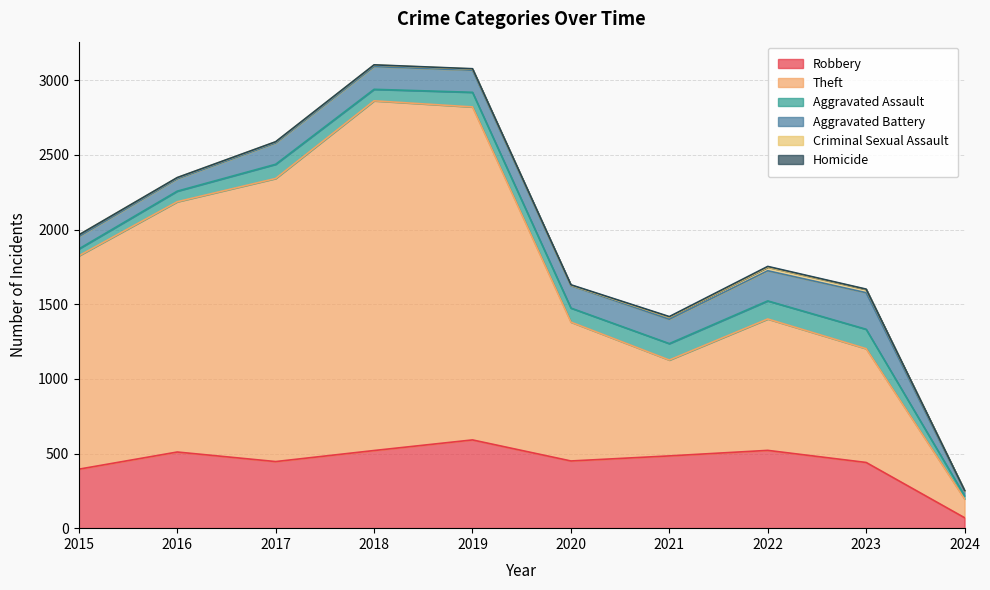

What is the sum of all Aggravated Assault values?

863